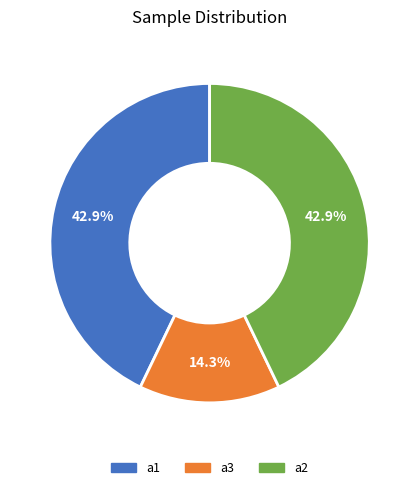

True or false: a2 accounts for 52% of the total.

False